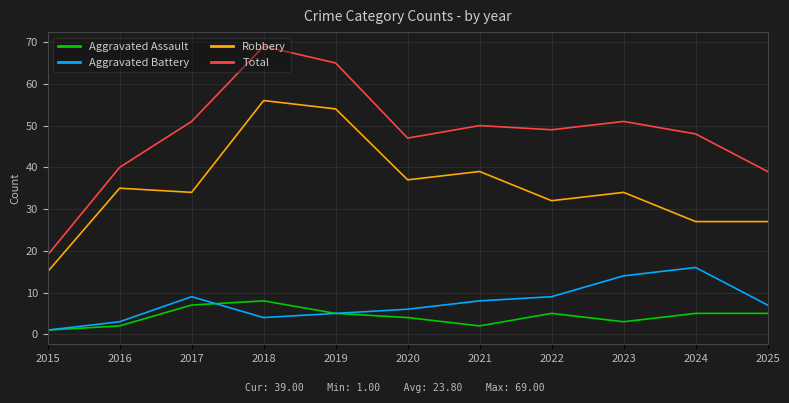

True or false: Robbery has a value of 13 at 2016.

False